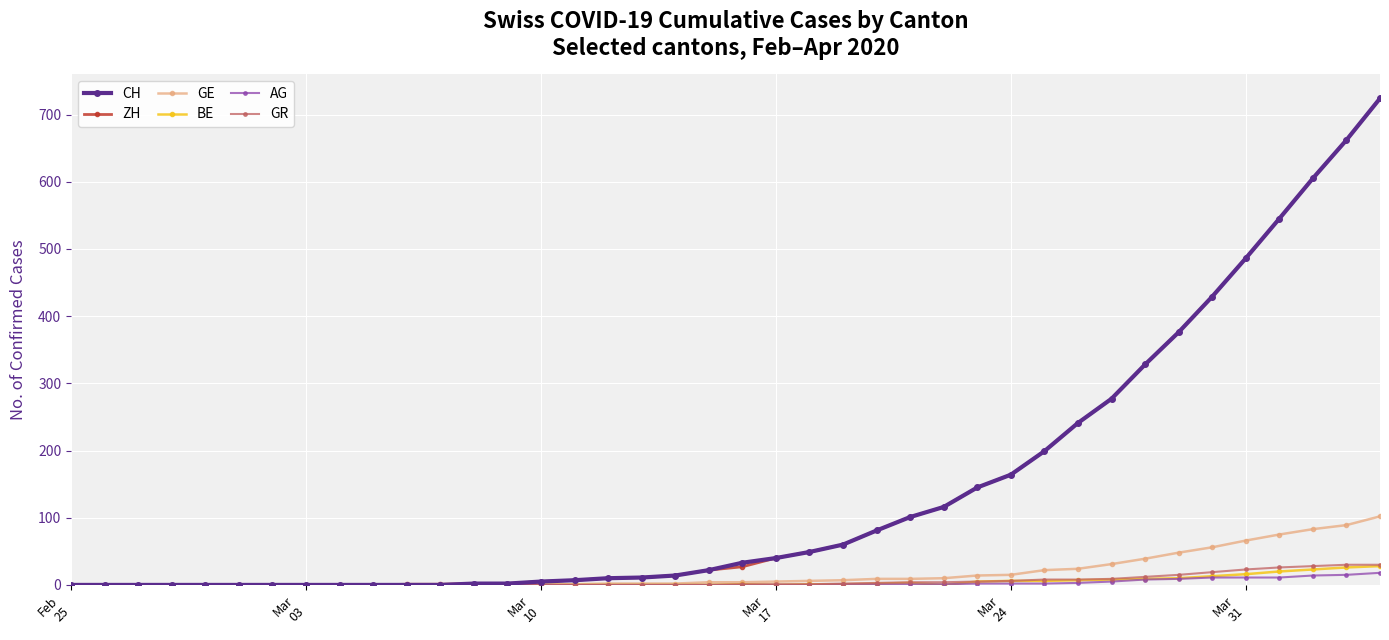

At how many categories does at least one series exceed 289?

8